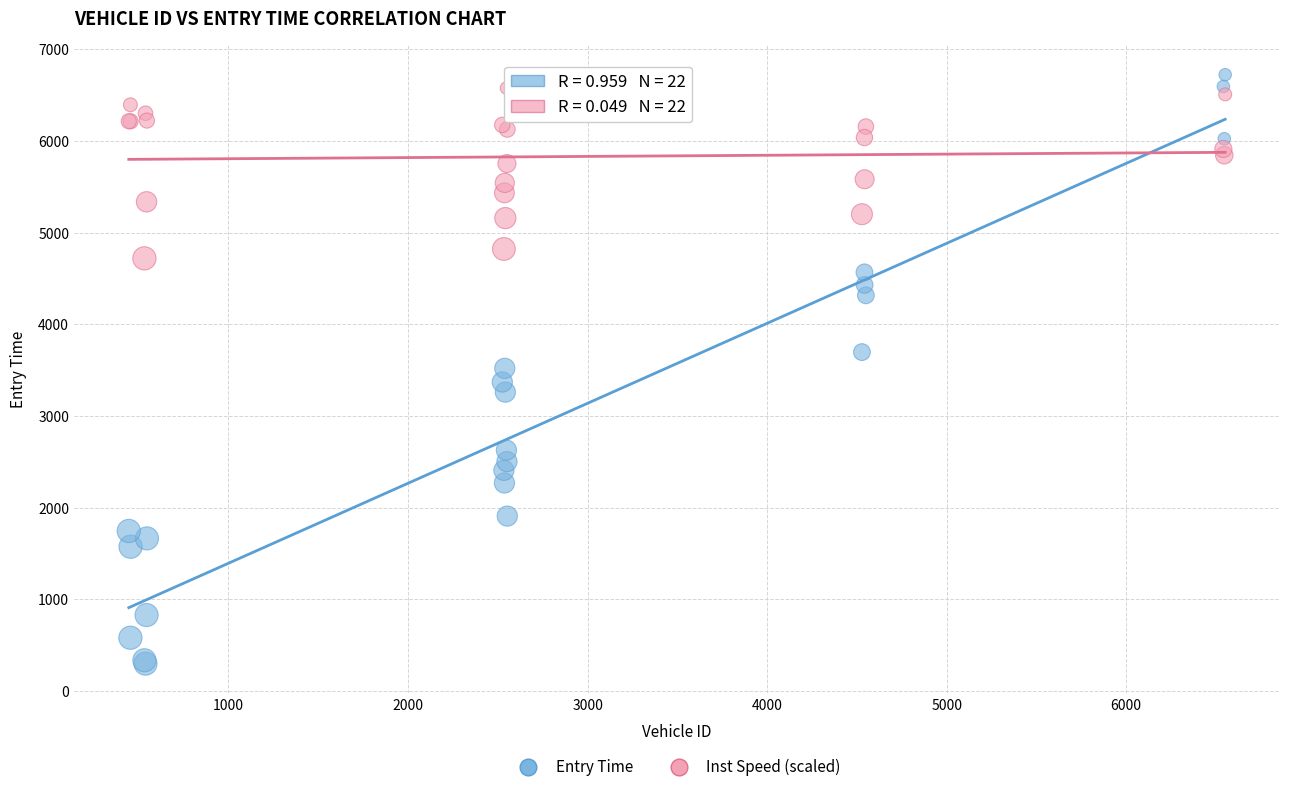

Which series reaches the minimum Y coordinate?

Entry Time